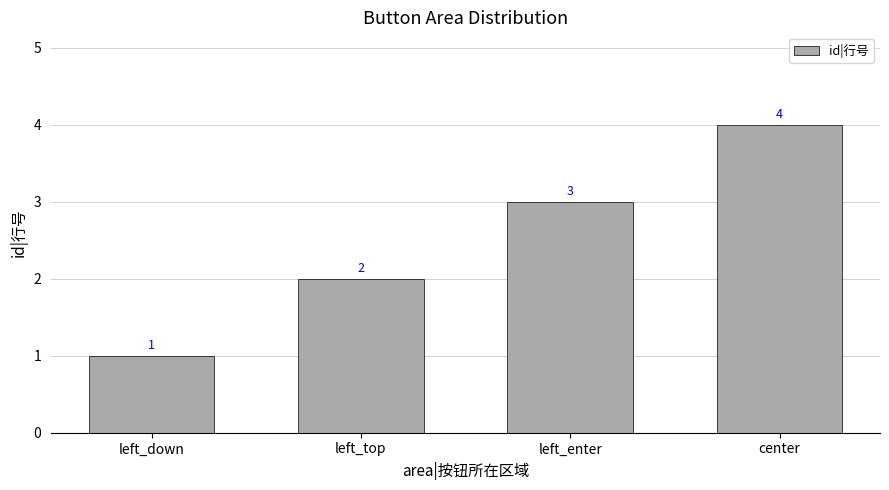

What is the change in value from left_down to left_enter?

+2